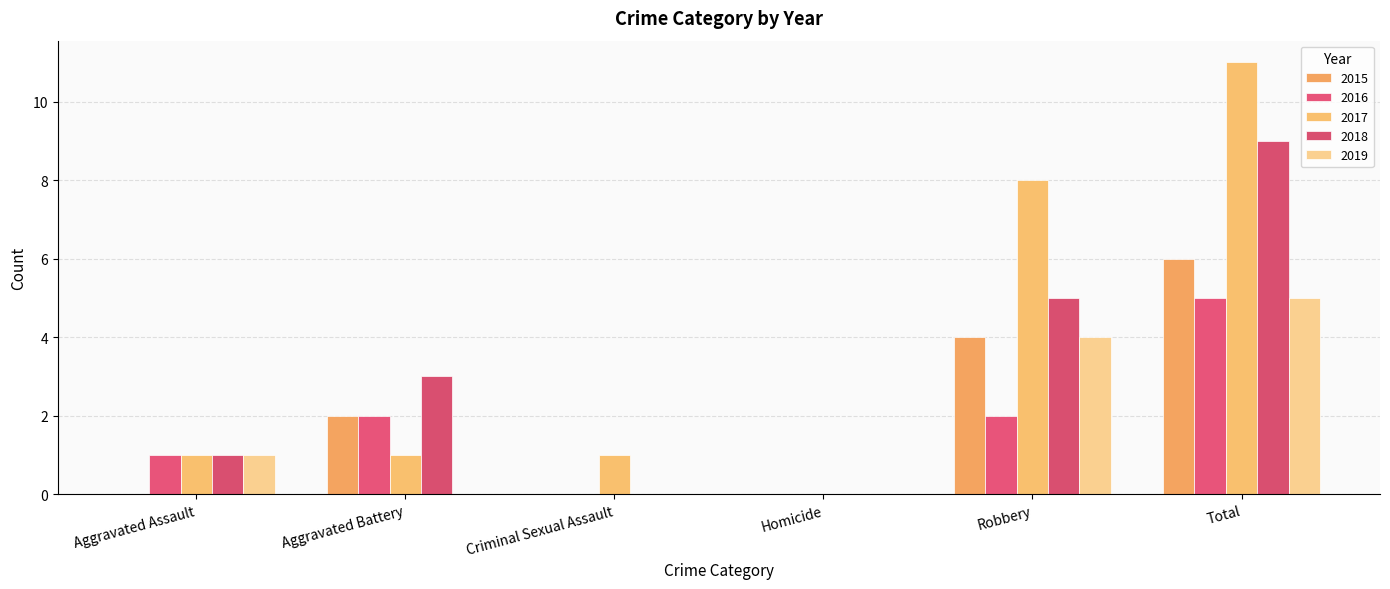

Between Aggravated Battery and Homicide, which series saw the biggest shift?

2018